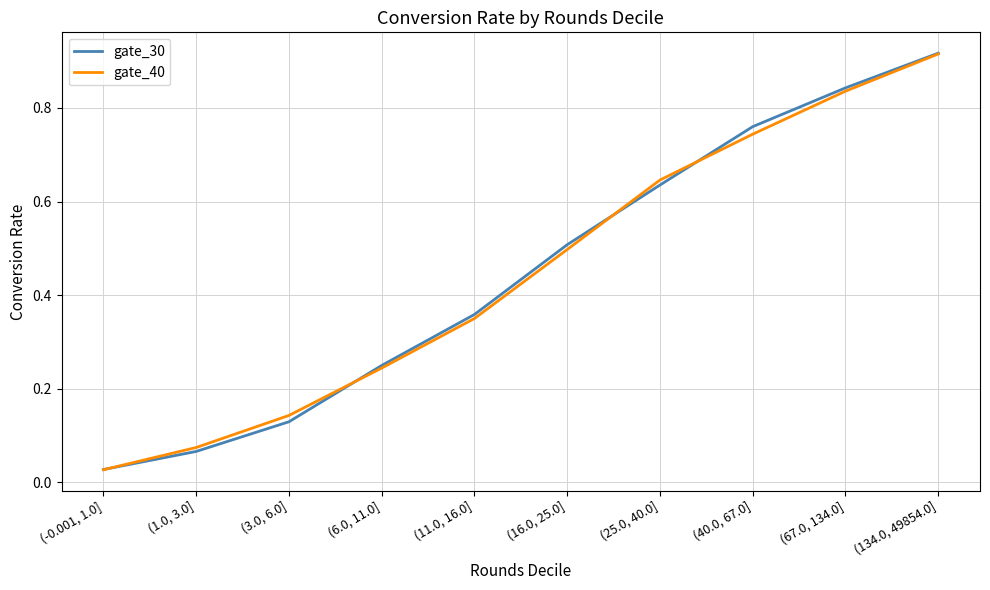

What is the sum of all gate_40 values?

4.5